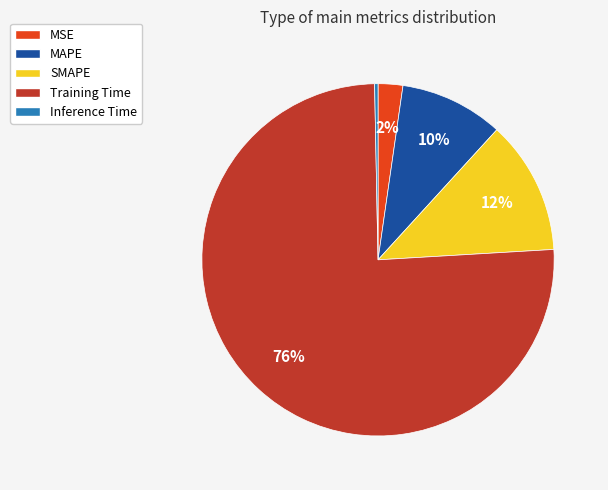

Is the sum of MSE and Training Time greater than half?

Yes